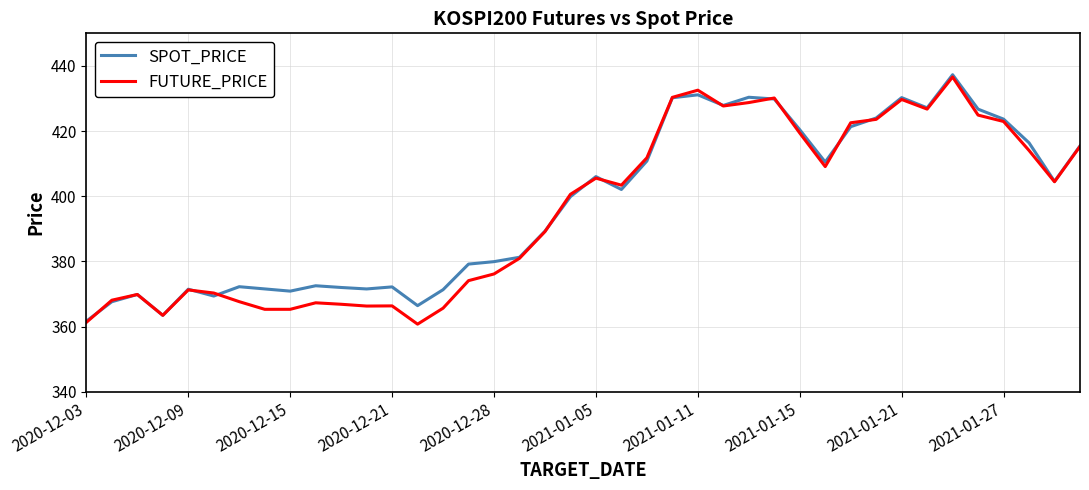

What is the highest value of the SPOT_PRICE series?

437.3